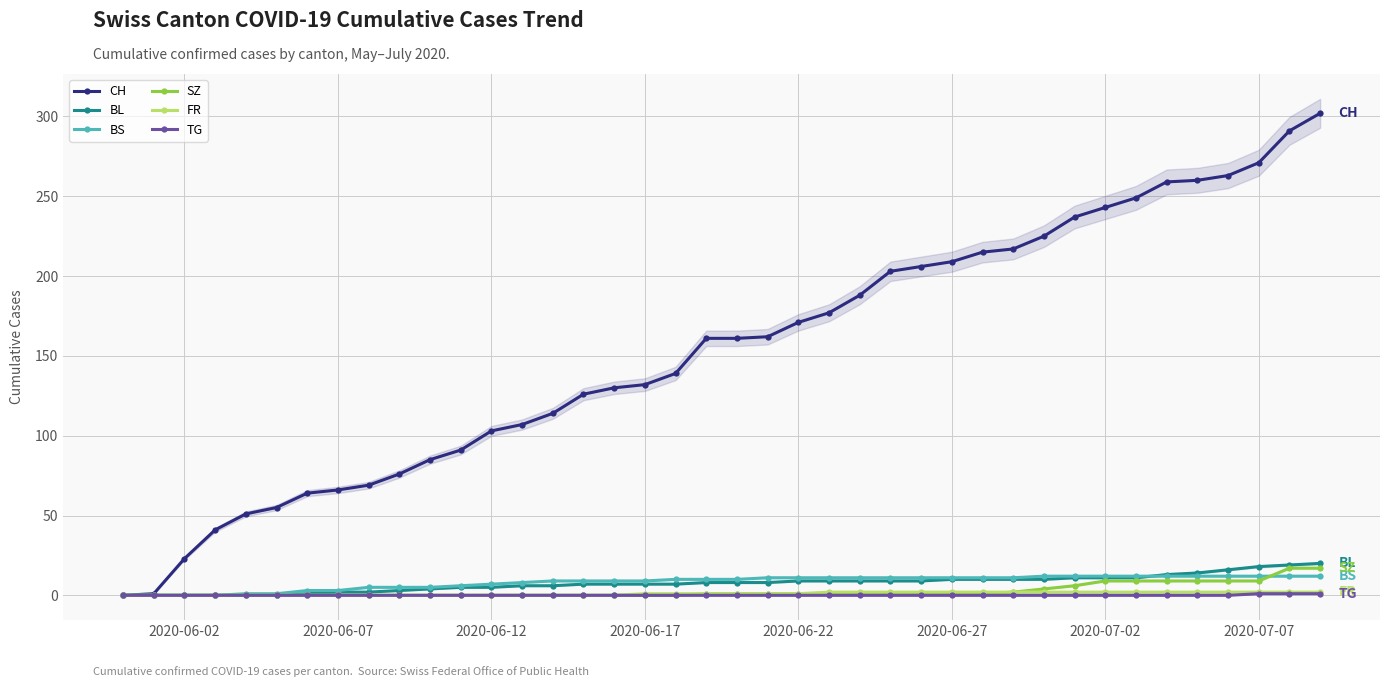

What is the maximum value for BL?

20